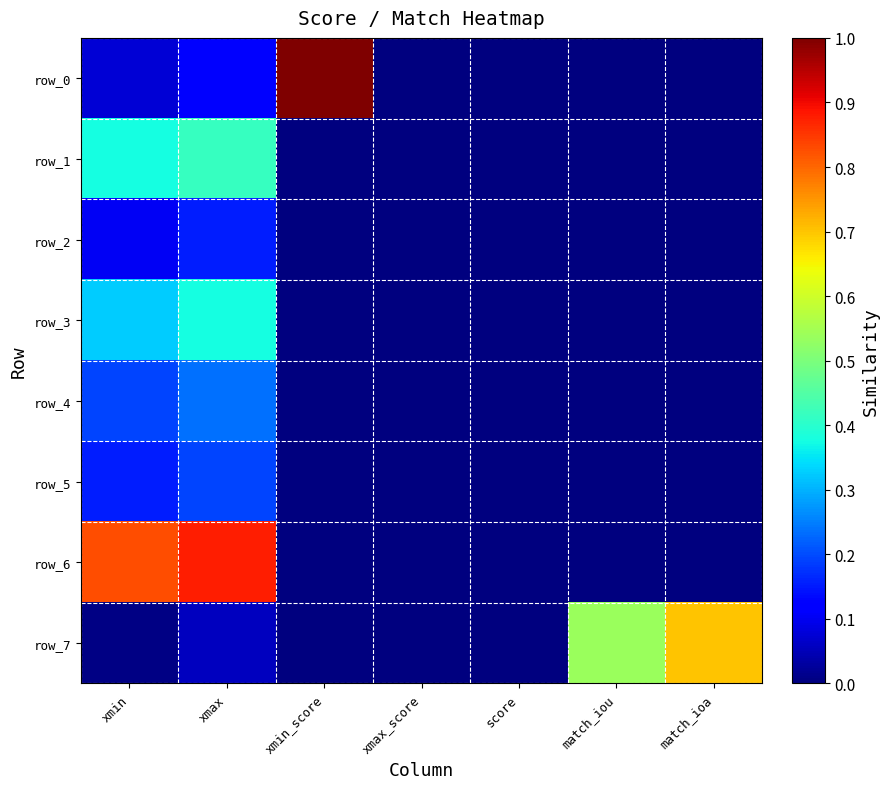

Rank the series at xmax from highest to lowest value.

row_6, row_1, row_3, row_4, row_5, row_2, row_0, row_7